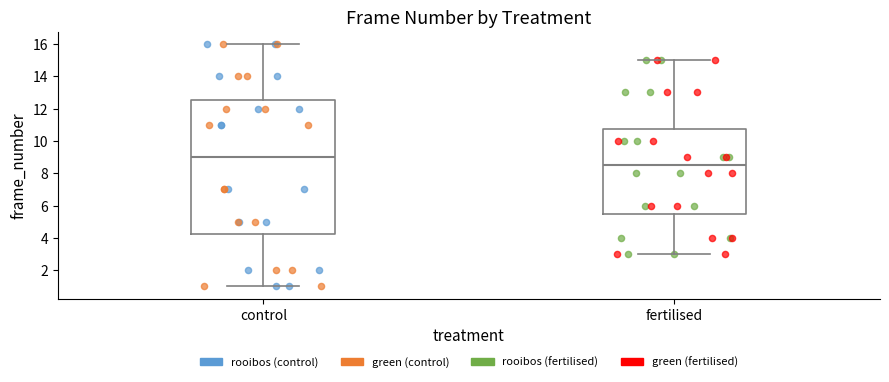

Reading left to right, transcribe this box plot: for each box, give where its median line is, the range the box spans, and where its two whiskers end, as read against the y-axis. The values are not printed on the chart, so give them approximately, as read against the axis.

control: median 9.0, box 4.2 to 12.6, whiskers 1.0 to 16.0
fertilised: median 8.6, box 5.6 to 10.8, whiskers 3.0 to 15.0